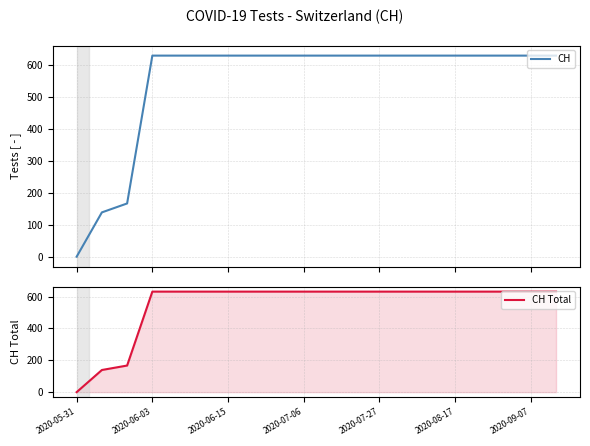

Is it true that CH Total equals 265 at 2020-08-17?

False